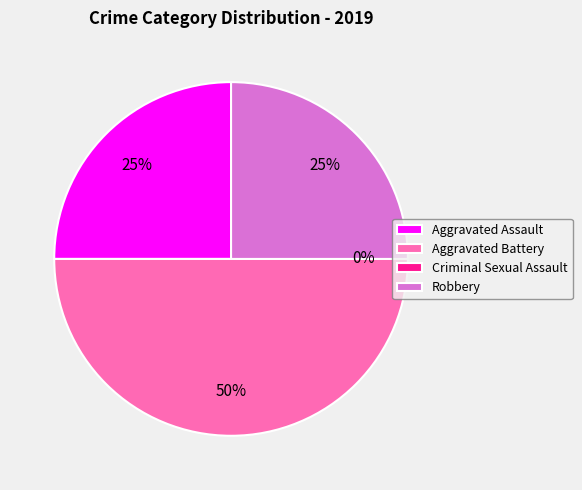

How many slices are in this pie chart?

4